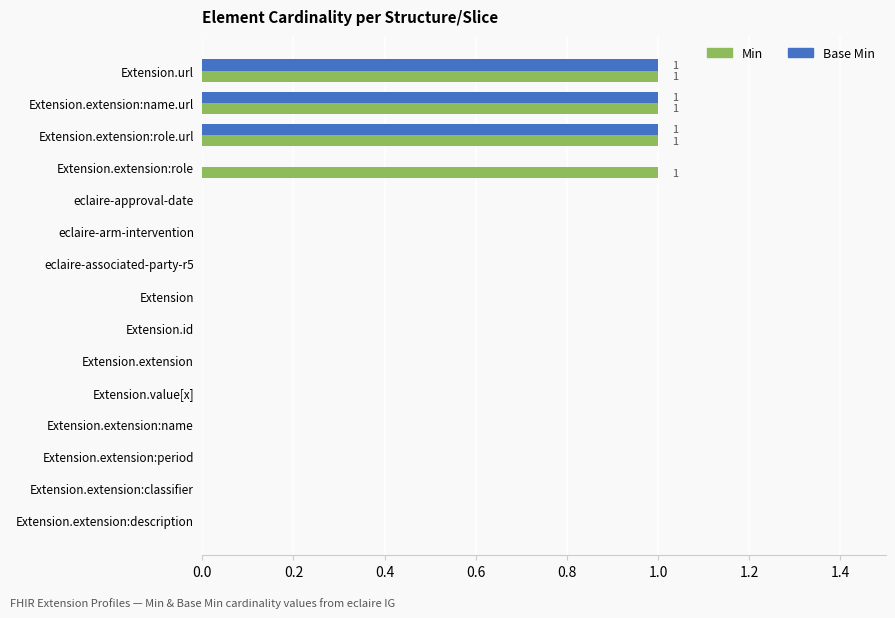

The value of Base Min at eclaire-arm-intervention is 0. True or false?

True